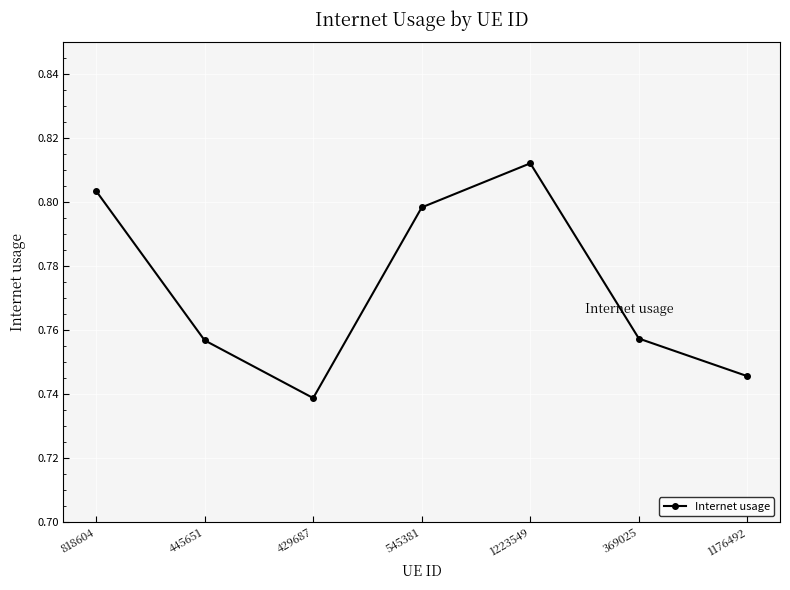

Which category has the highest value across all series?

1223549